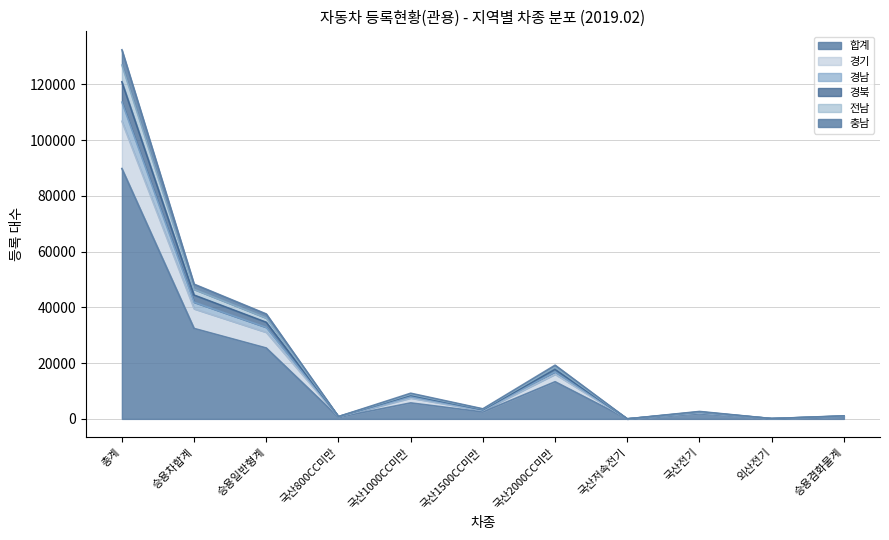

At which category does 경남 reach its first local valley?

국산 800CC미만